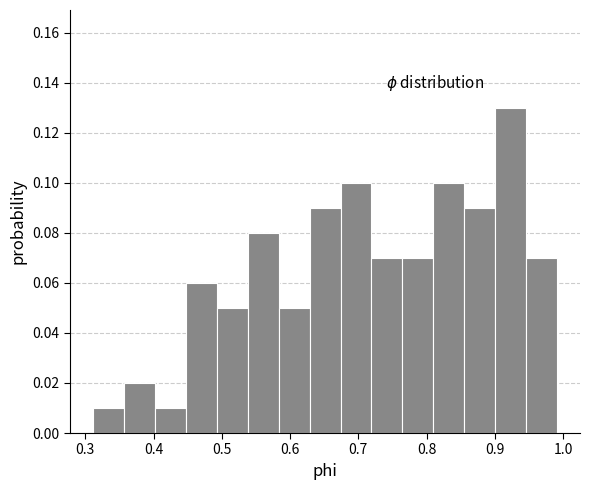

Reading left to right, list every bar in this chart as the range it spans on the x-axis followed by its height. Neither the bar edges nor the heights are printed on the chart, so give them approximately, as read against the axes.

0.31 to 0.36: 0.01
0.36 to 0.40: 0.02
0.40 to 0.45: 0.01
0.45 to 0.49: 0.06
0.49 to 0.54: 0.05
0.54 to 0.58: 0.08
0.58 to 0.63: 0.05
0.63 to 0.67: 0.09
0.67 to 0.72: 0.10
0.72 to 0.76: 0.07
0.76 to 0.81: 0.07
0.81 to 0.85: 0.10
0.85 to 0.90: 0.09
0.90 to 0.95: 0.13
0.95 to 0.99: 0.07